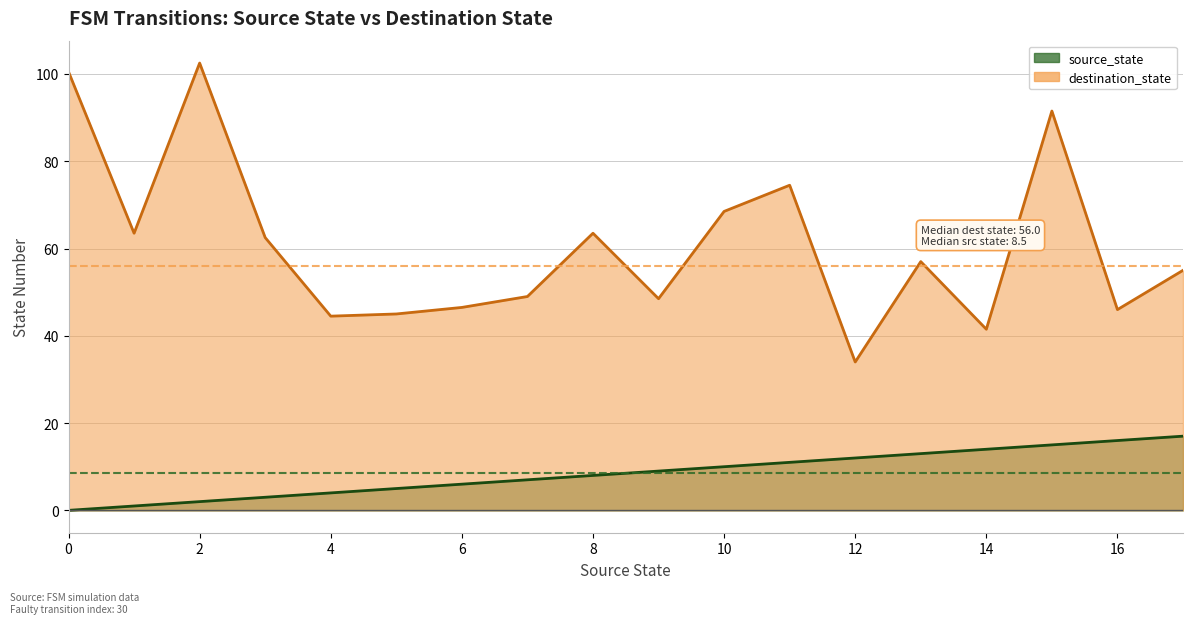

After their last crossing, which series has the higher values: source_state or destination_state?

destination_state